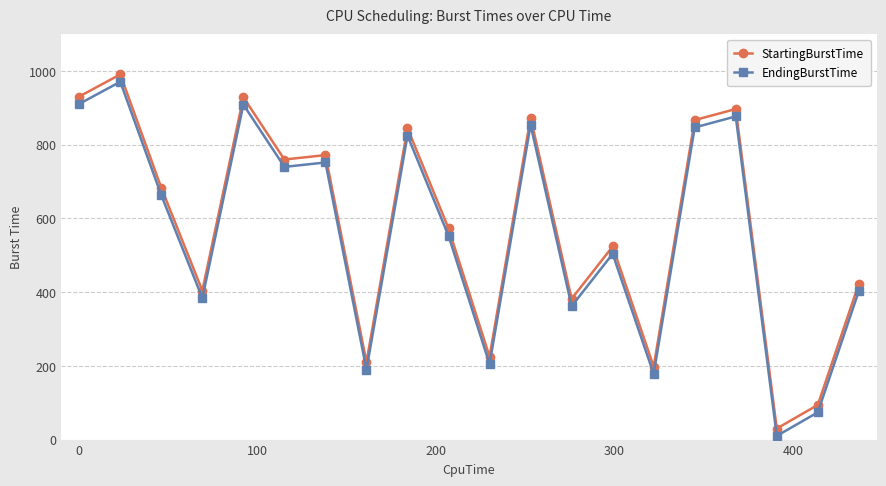

True or false: StartingBurstTime and EndingBurstTime intersect in this chart.

False